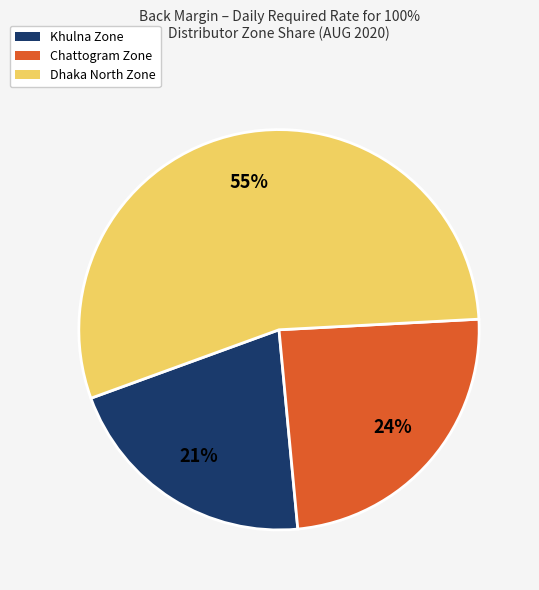

To the nearest percent, what is the average slice percentage?

33%